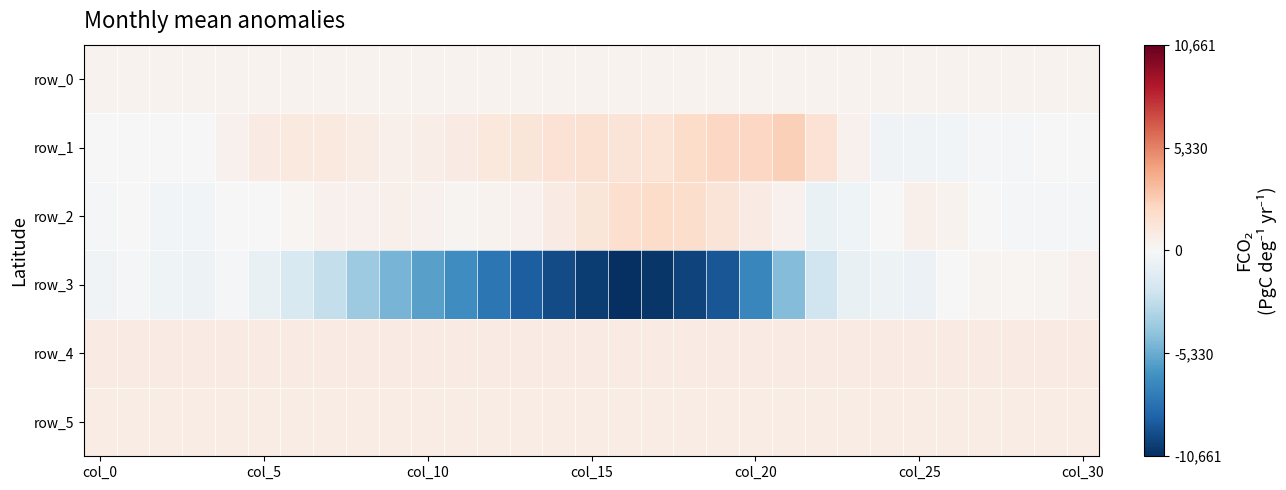

What is the sum of all row_2 values?

12508.0